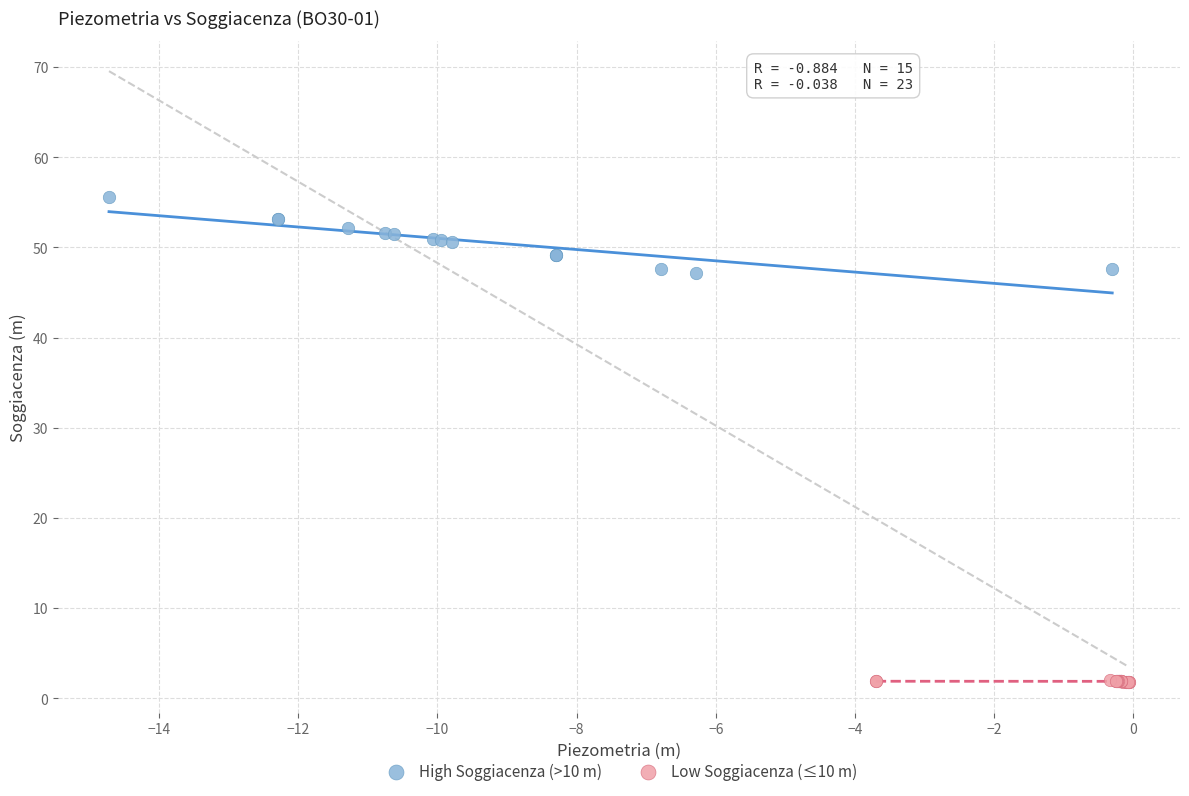

Which series has the largest Y range (max minus min)?

High Soggiacenza (>10 m)